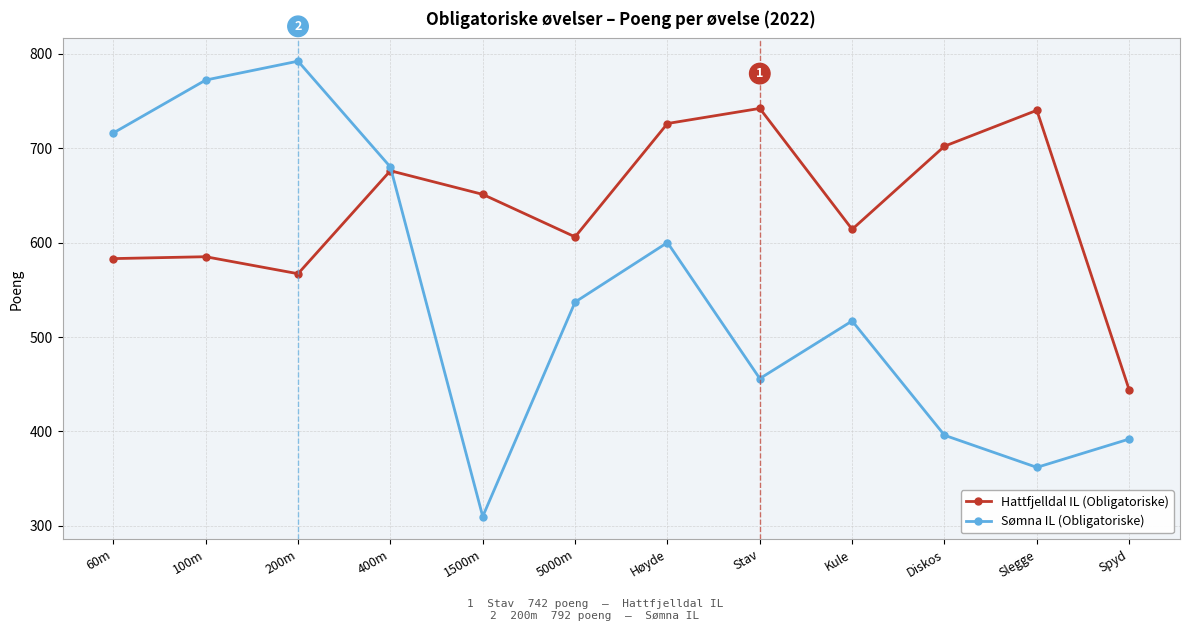

Which series has the largest total across all categories?

Hattfjelldal IL (Obligatoriske)